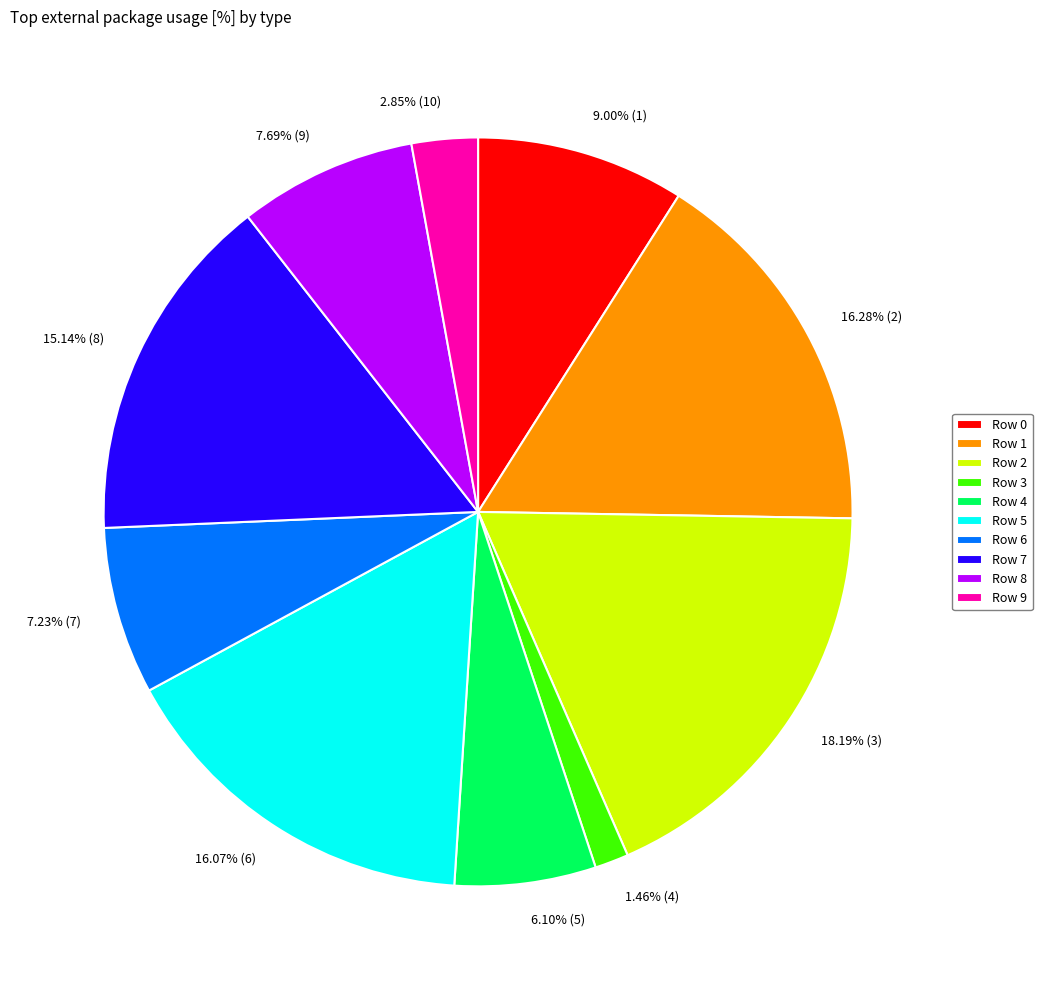

Does Row 5 represent more than half of the total?

No